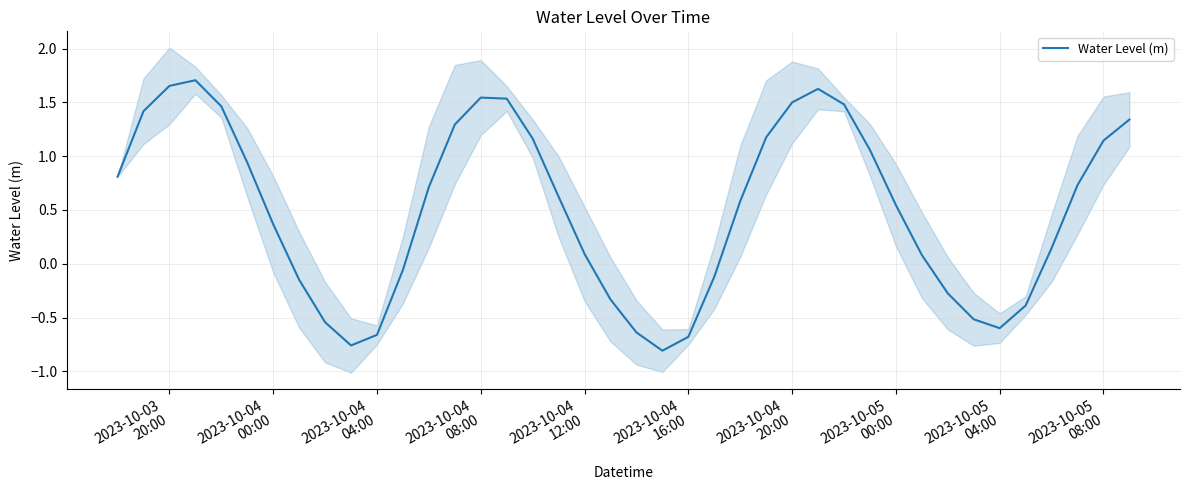

At which label does the data first exceed 0?

2023-10-03
20:00